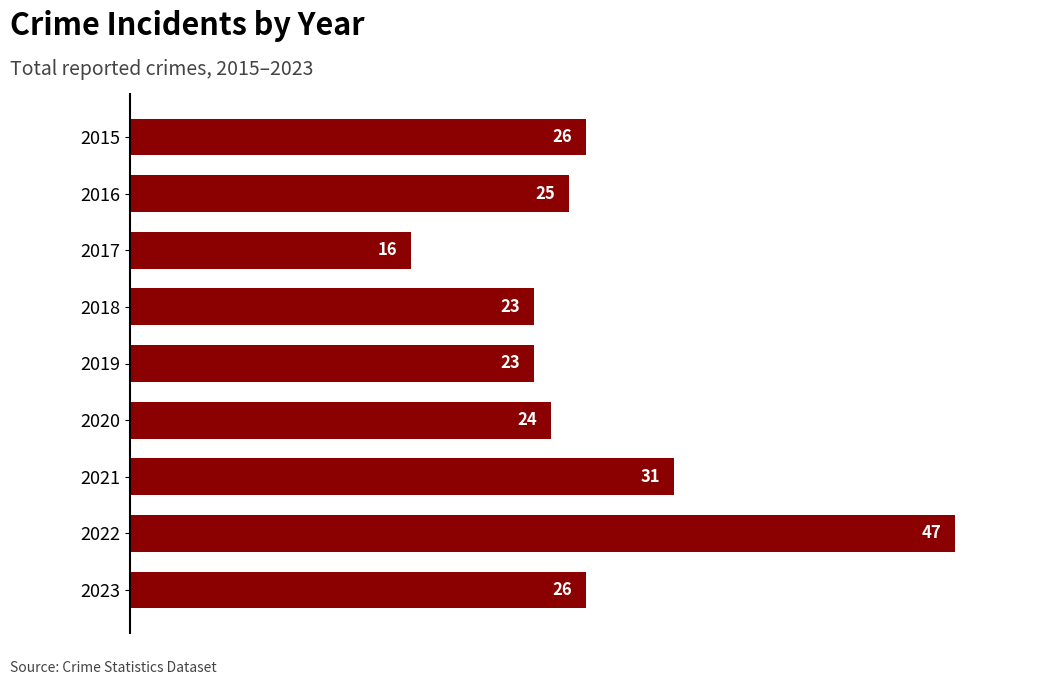

True or false: the data shows 15 at 2023.

False